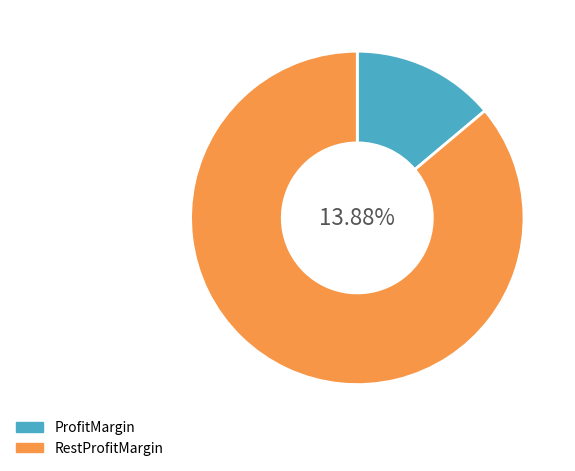

To the nearest percent, what percentage of the pie is E1?

14%